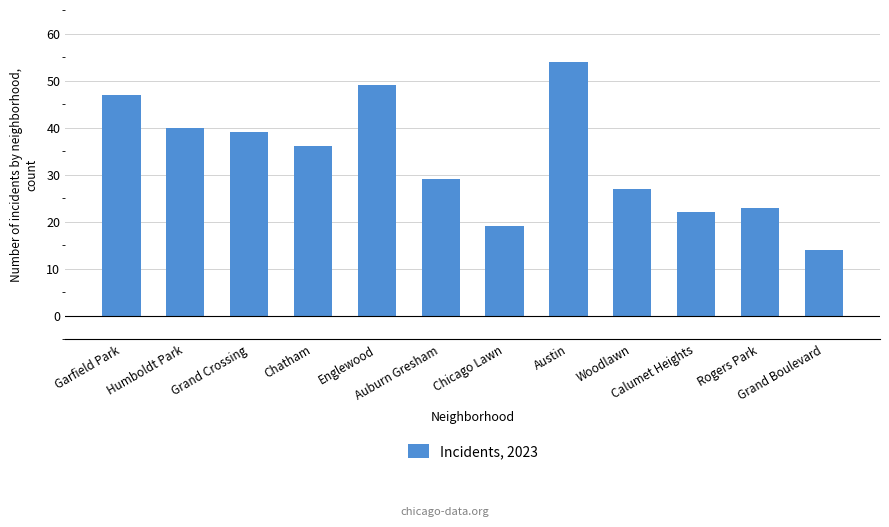

What is the average value?

33